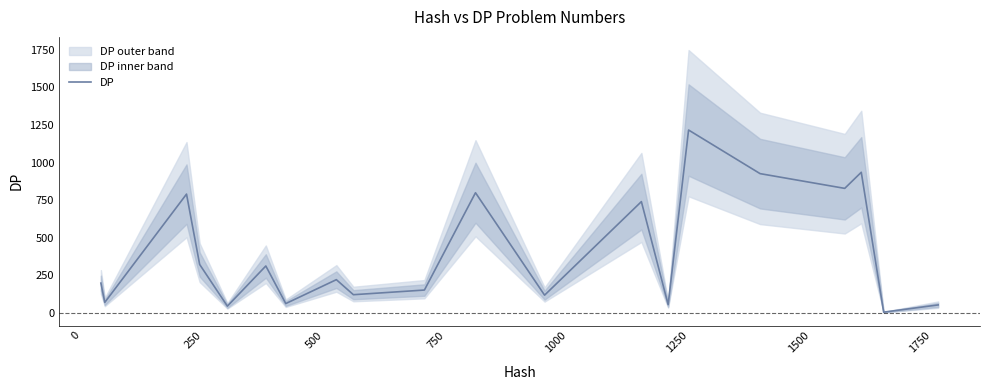

What is the approximate value at 0?

70